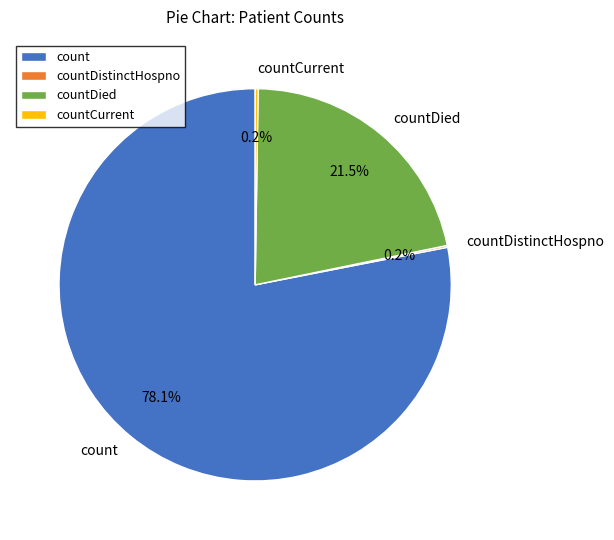

Combined, what portion of the pie is count and countDied?

99.6%